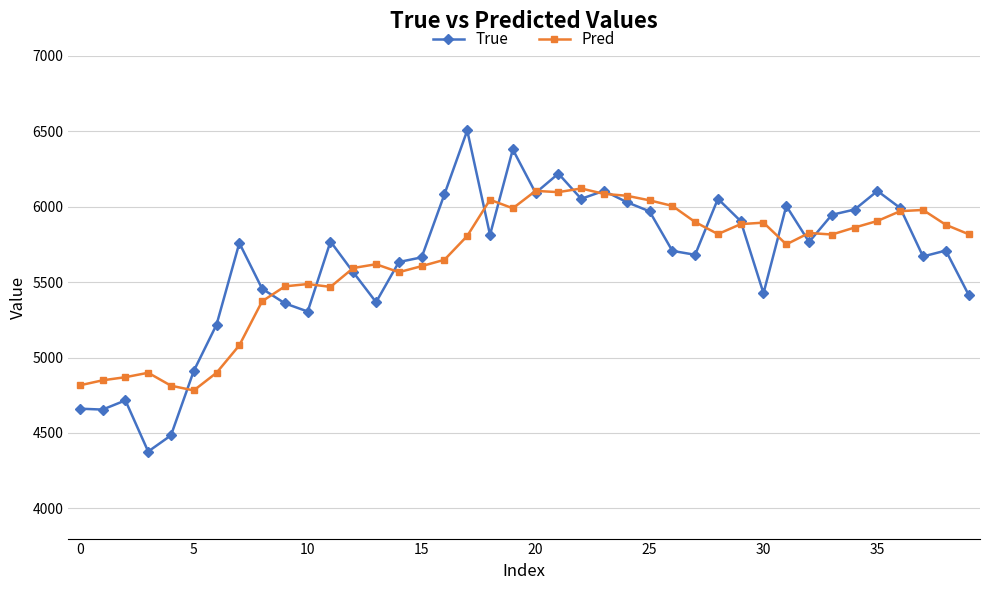

Is this an area chart (filled region under the line)?

No